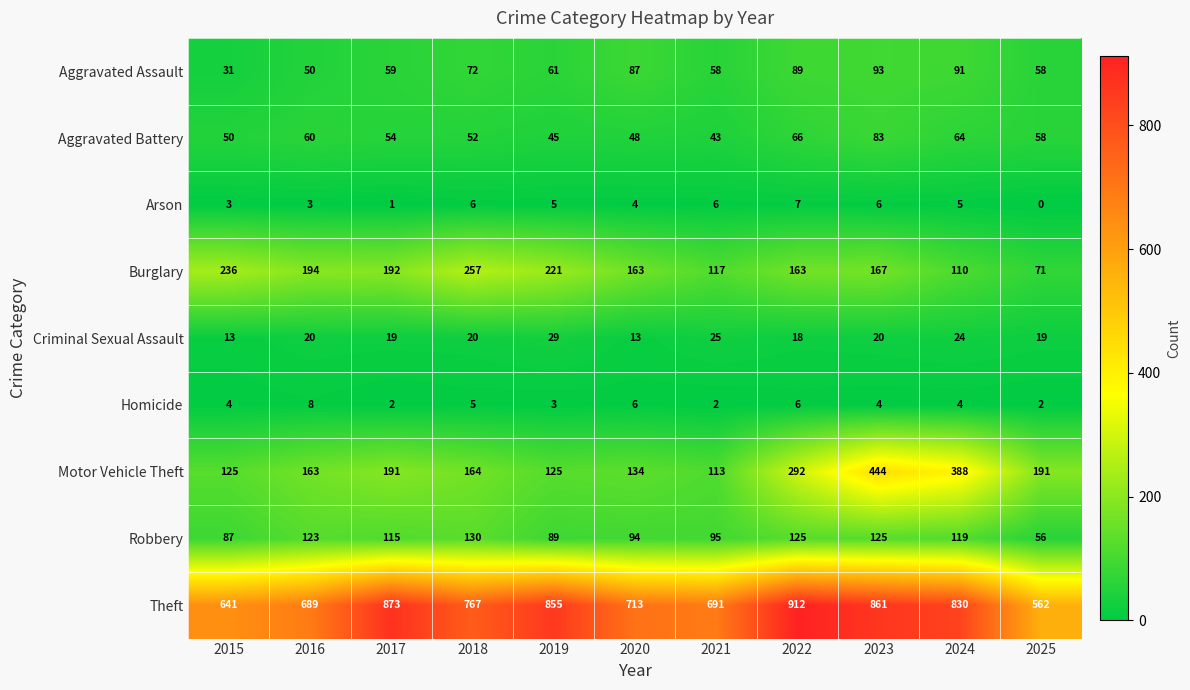

Which series has the largest total across all categories?

Theft